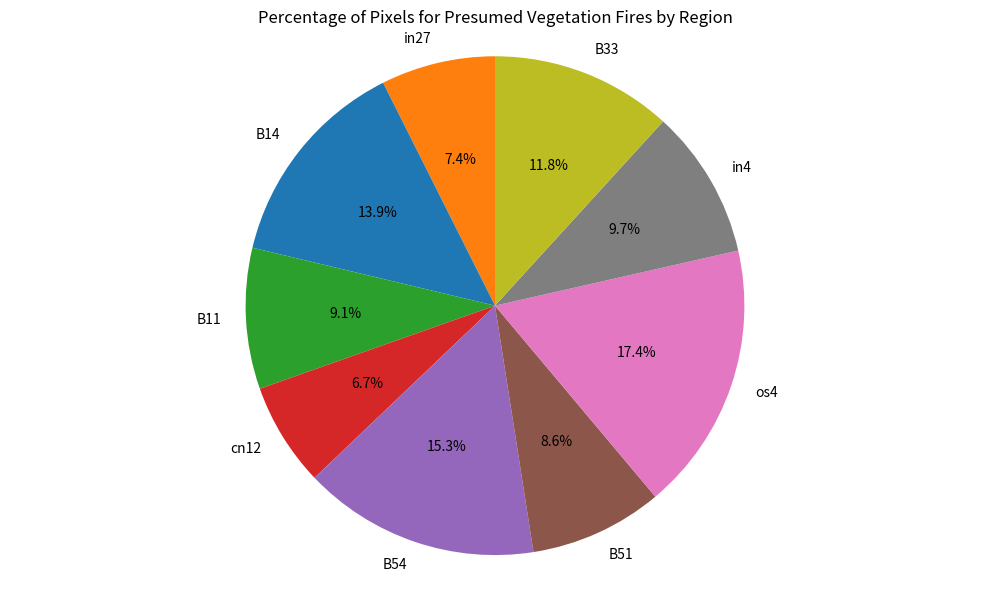

To the nearest percent, what is the difference between the B54 and B33 slice percentages?

4%